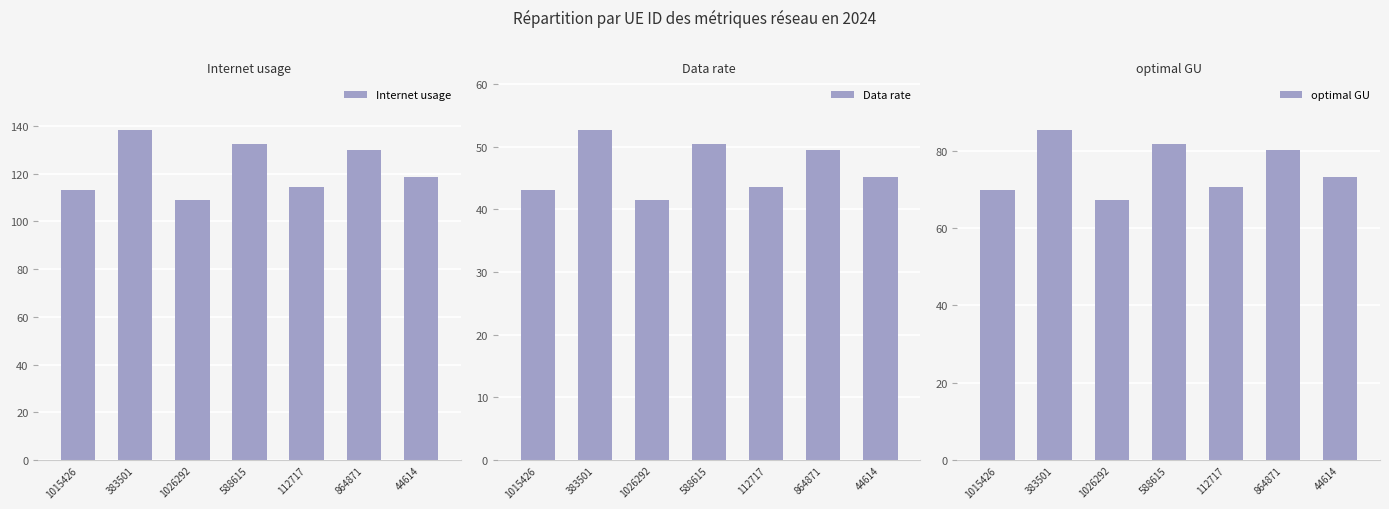

Is it true that optimal GU equals 81.8 at 588615?

True